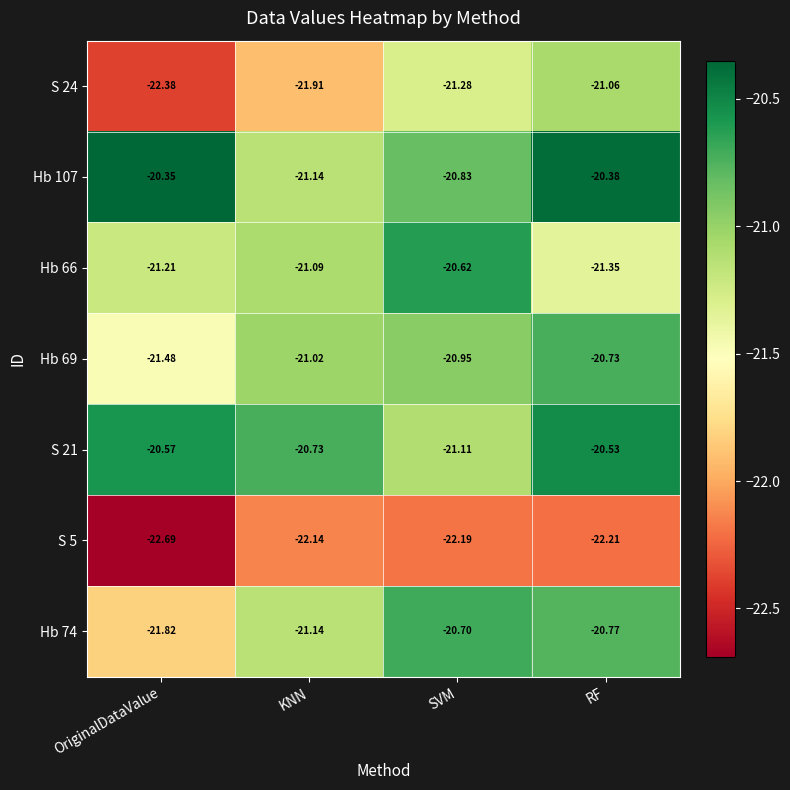

At which category does the chart reach its peak across all series?

OriginalDataValue